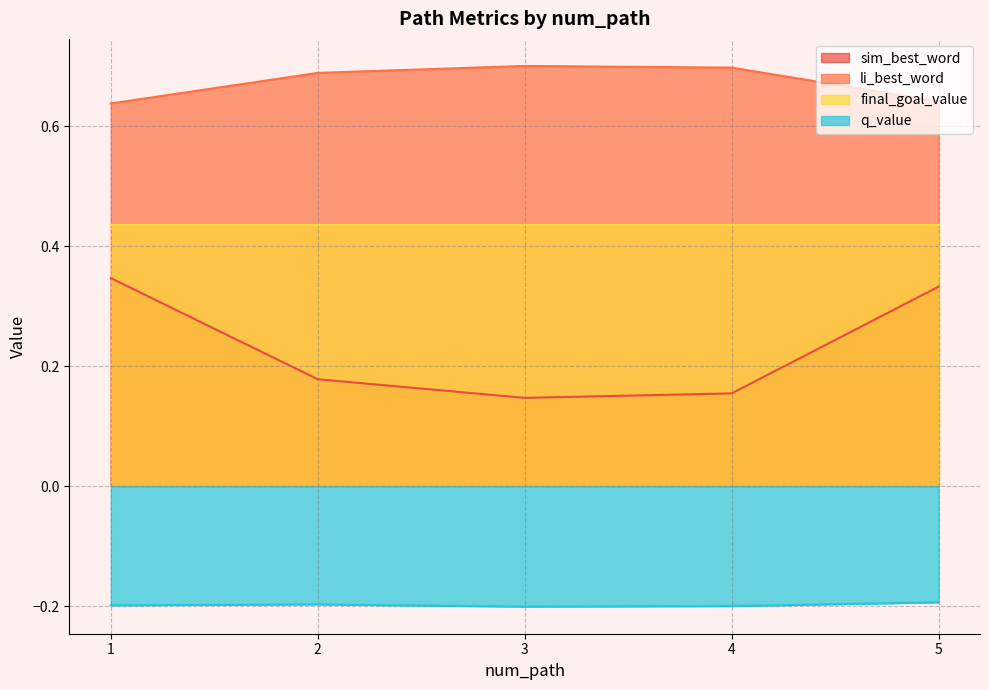

True or false: li_best_word has more than 2 points higher than both neighbors.

False